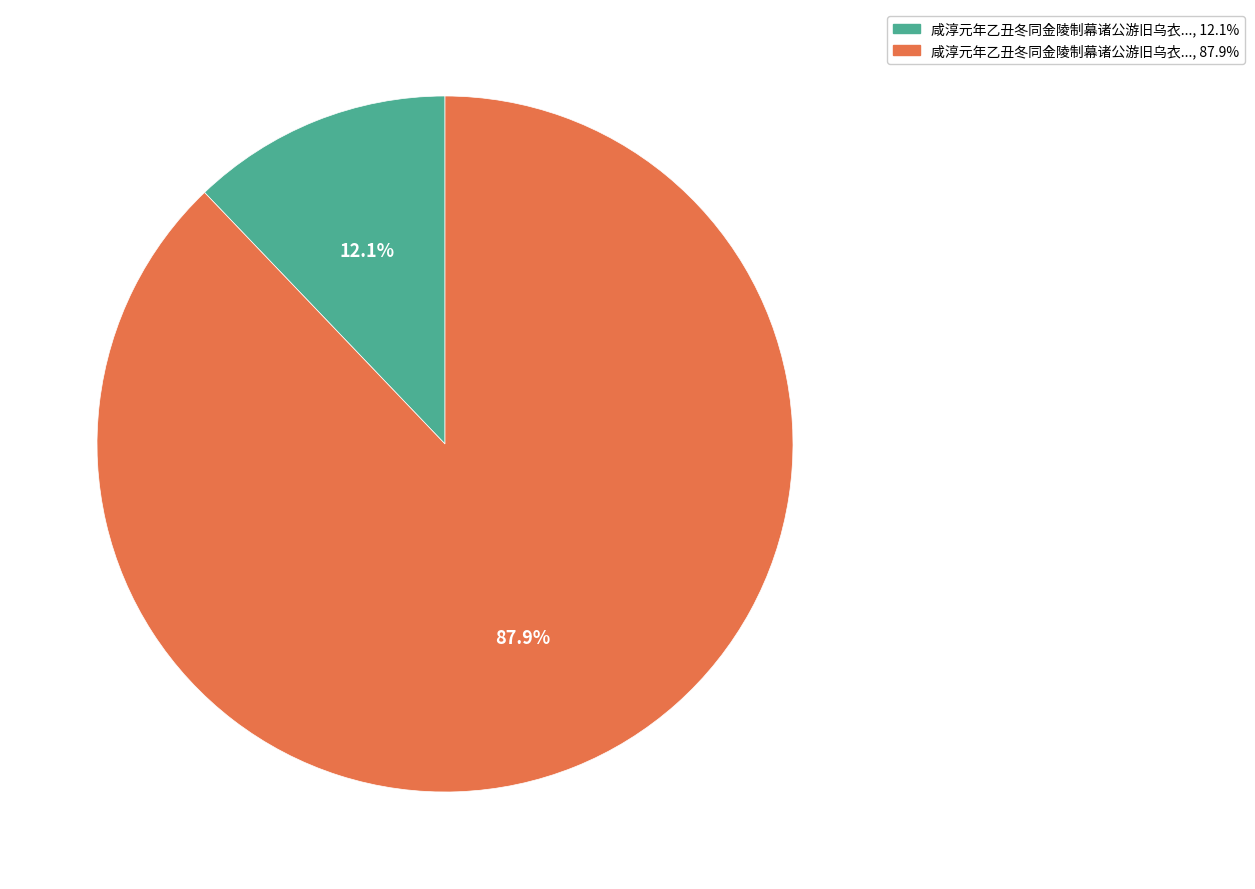

To the nearest percent, what is the difference between the largest and smallest slice percentages?

76%